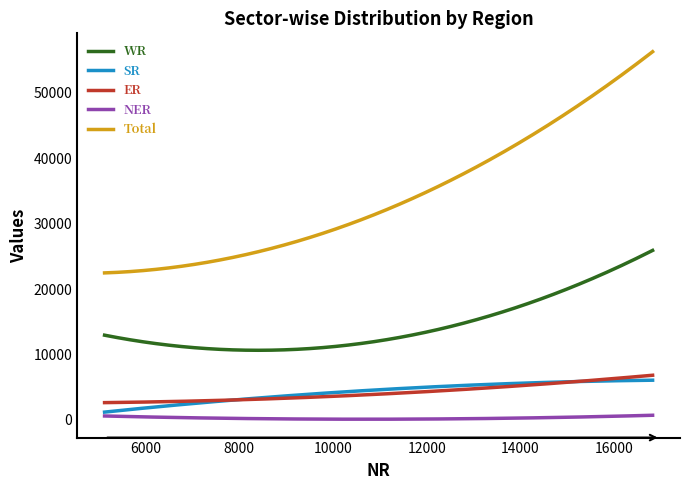

True or false: WR and ER cross at least once.

False